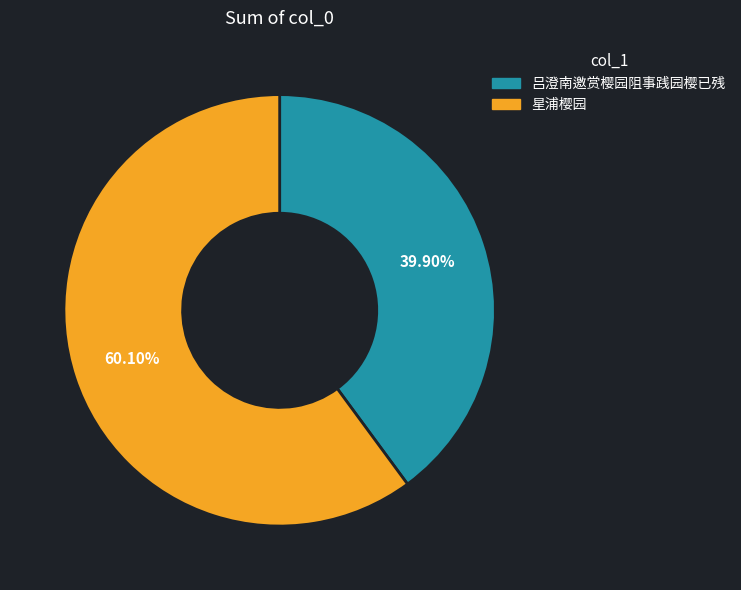

What is the ratio of the value at 星浦樱园 to the value at 吕澄南邀赏樱园阻事践园樱已残?

1.5